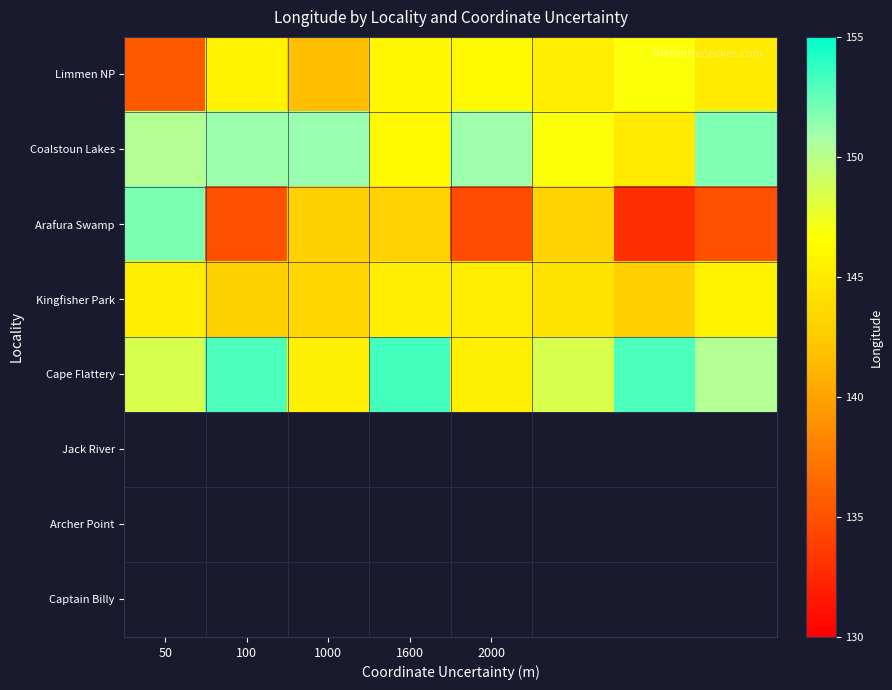

How many series are shown in this chart?

5